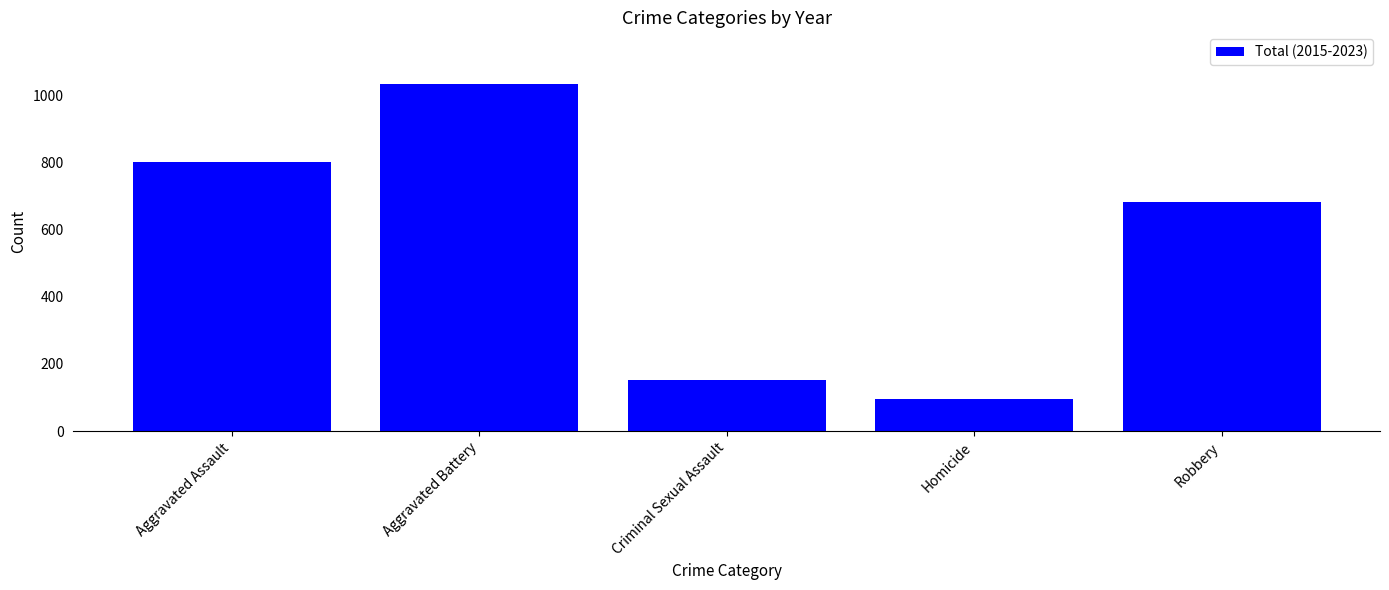

List the labels in order of value, smallest first.

Homicide, Criminal Sexual Assault, Robbery, Aggravated Assault, Aggravated Battery